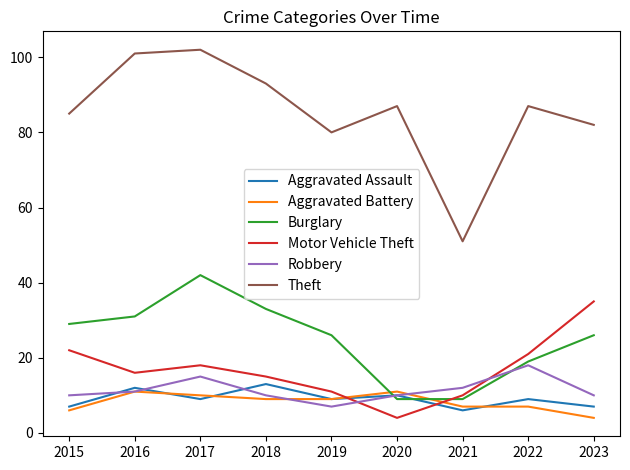

Is it true that Burglary equals 44 at 2018?

False